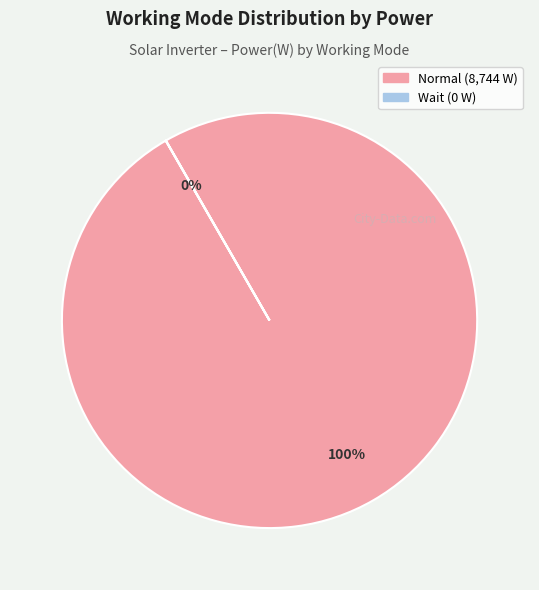

To the nearest percent, what is the difference between the largest and smallest slice percentages?

100%